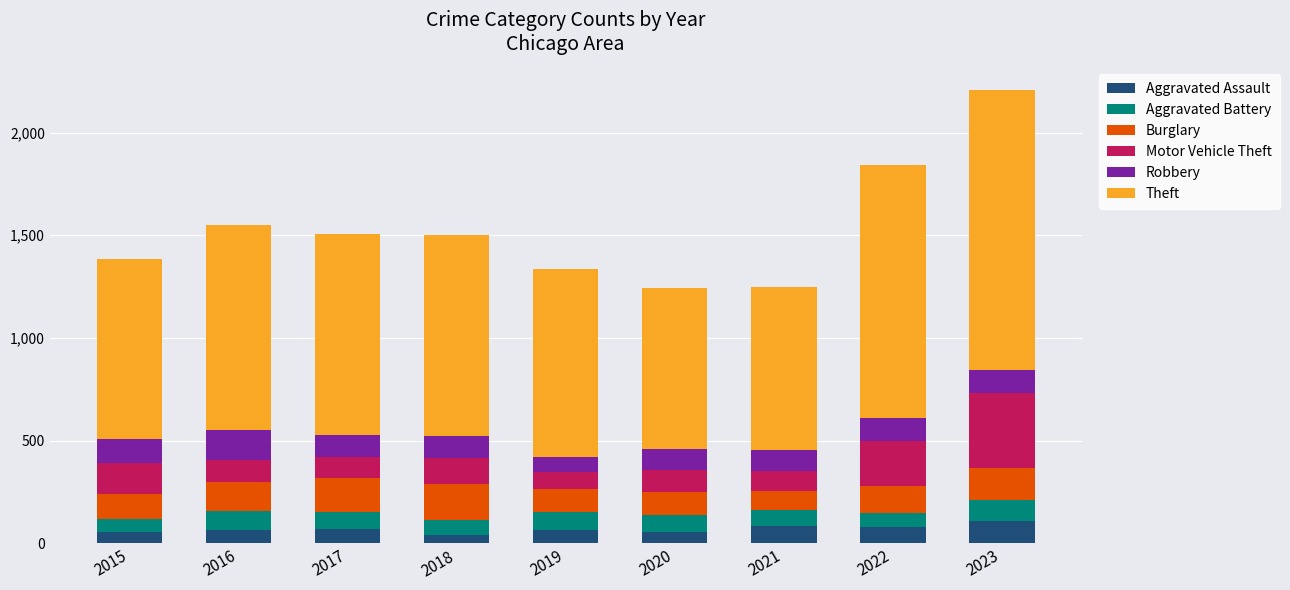

What are all the series names shown in the legend?

Aggravated Assault, Aggravated Battery, Burglary, Motor Vehicle Theft, Robbery, Theft